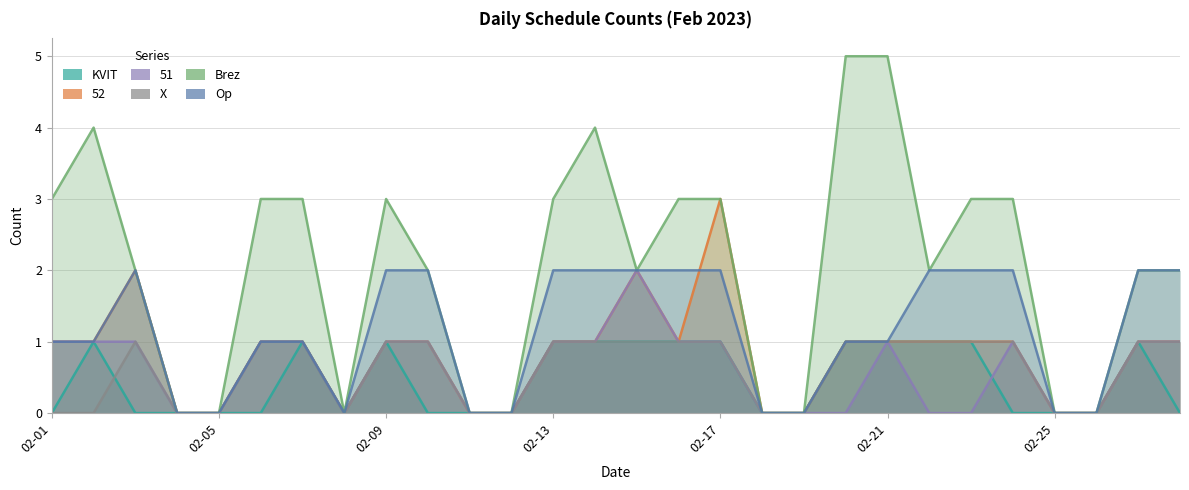

In 52, how many points are lower than both neighbors (excluding endpoints)?

2